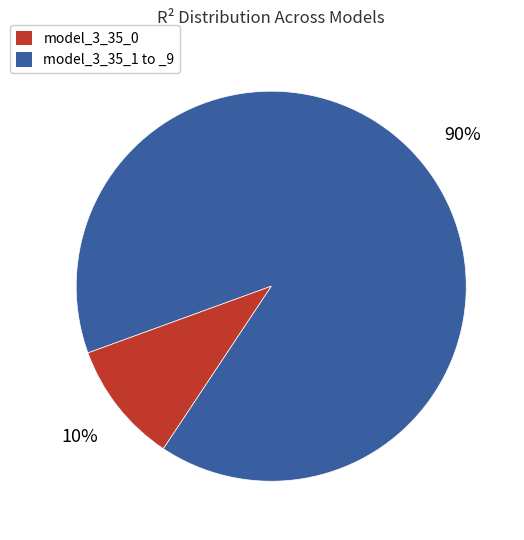

How many segments does this pie chart have?

2